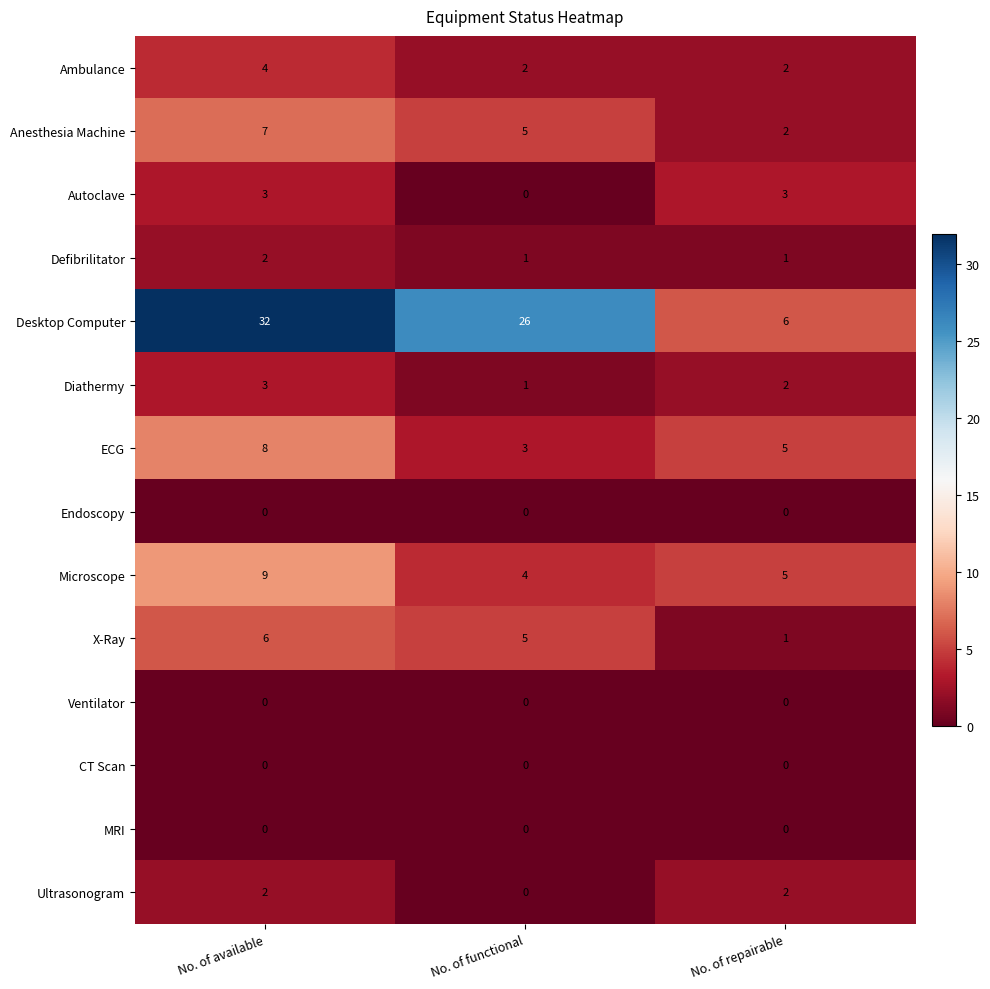

At how many categories does at least one series exceed 15?

2